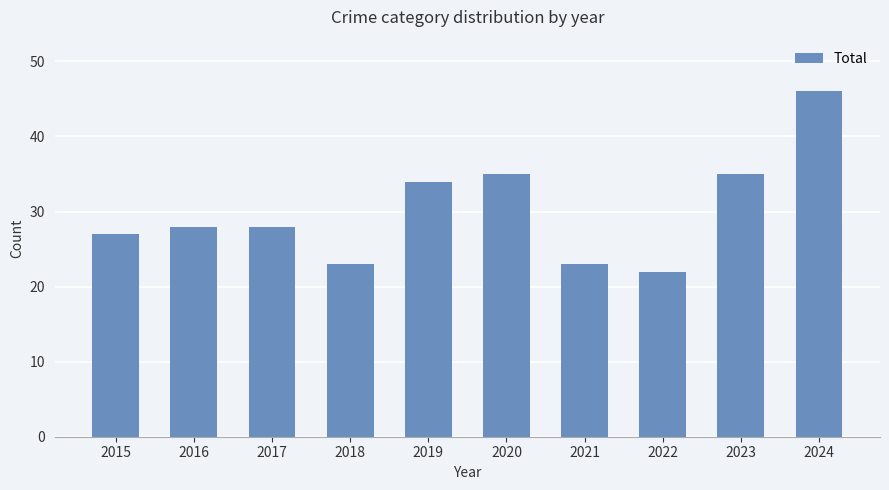

Reading left to right, extract all data points from this chart.

2015=27	2016=28	2017=28	2018=23	2019=34	2020=35	2021=23	2022=22	2023=35	2024=46